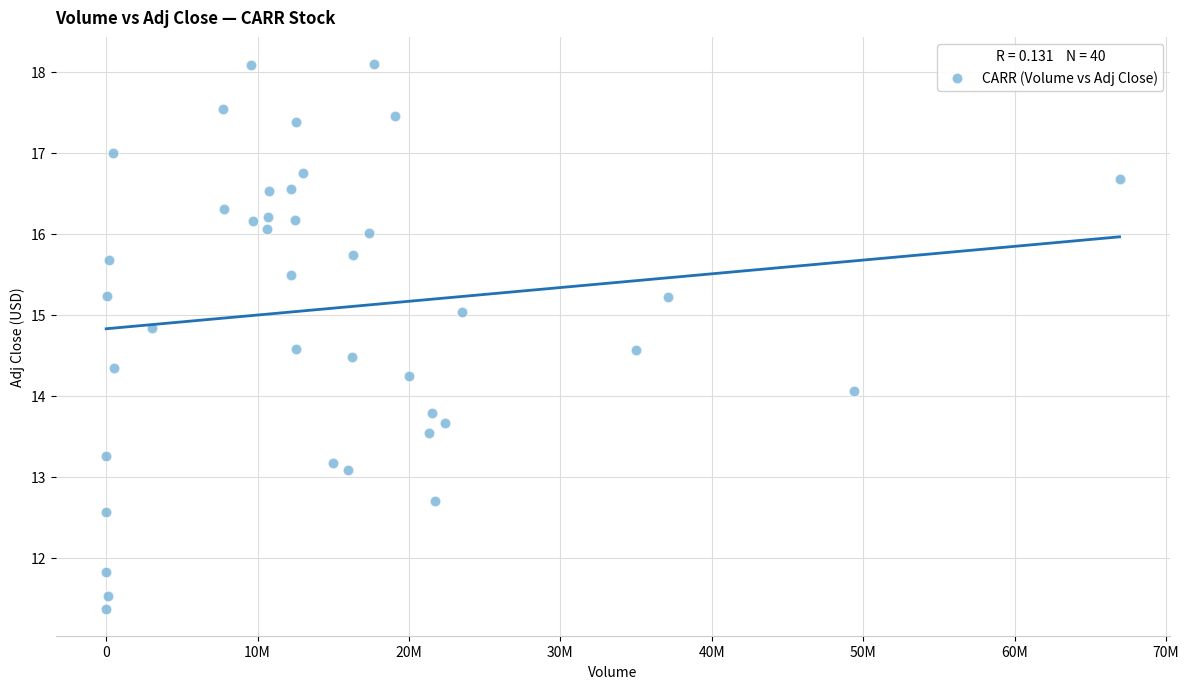

What is the range of Y values (max minus min)?

6.7